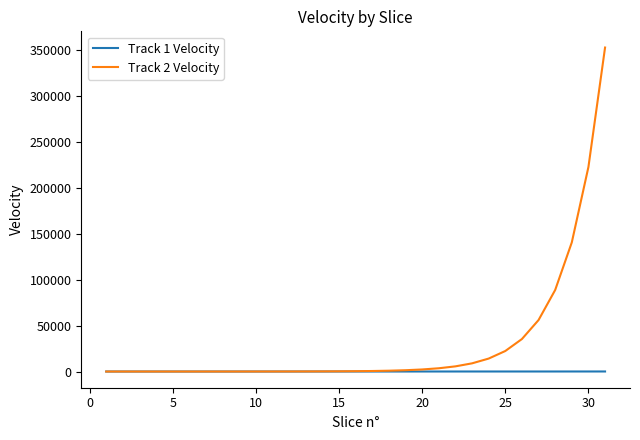

What is the maximum value for Track 2 Velocity?

352950.9